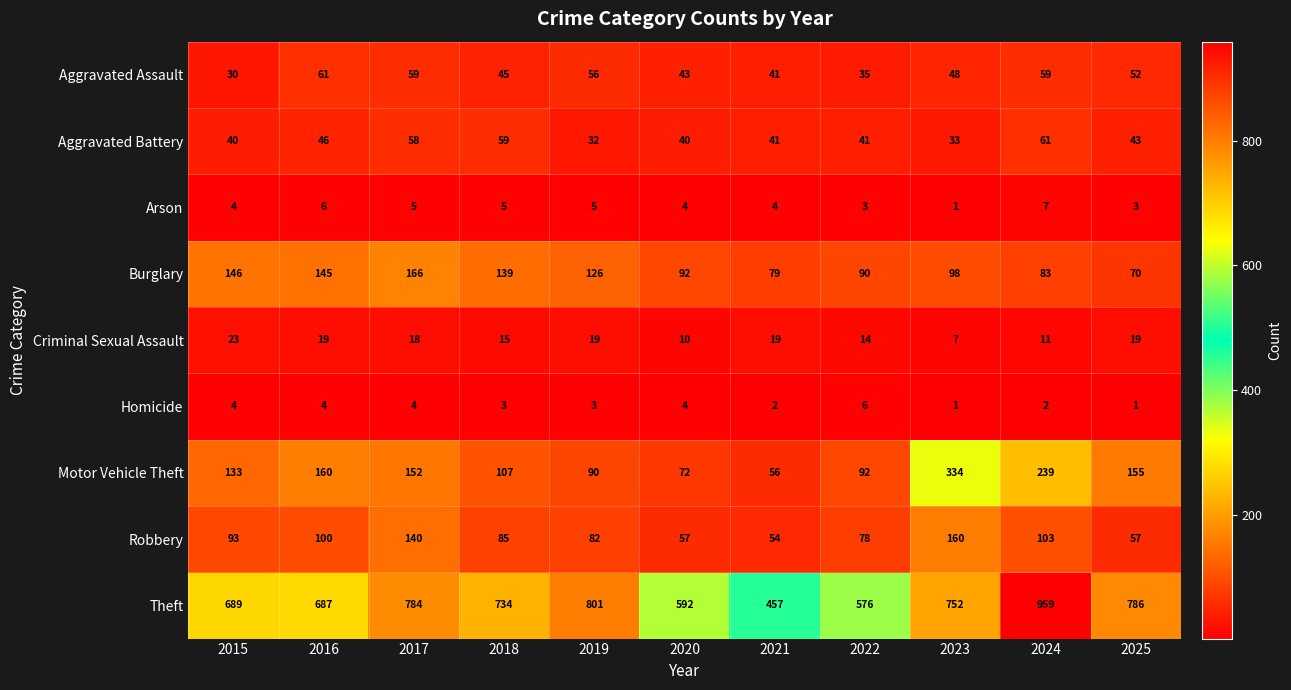

At which category is the sum across all series the highest?

2024